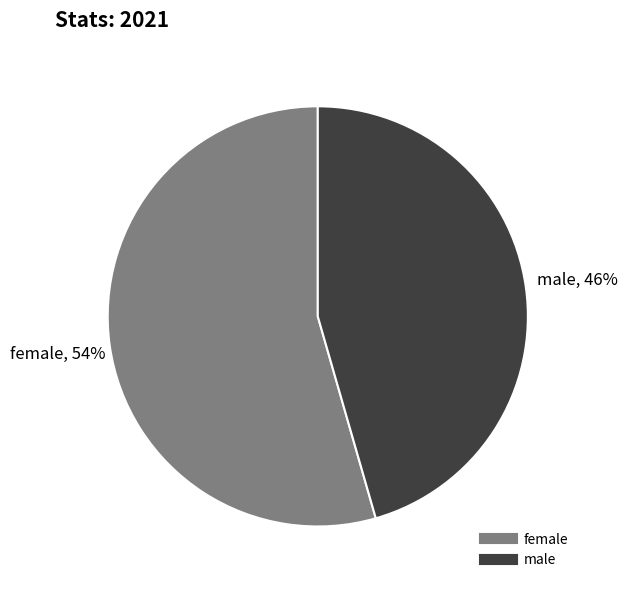

To the nearest percent, what portion does female represent?

54%